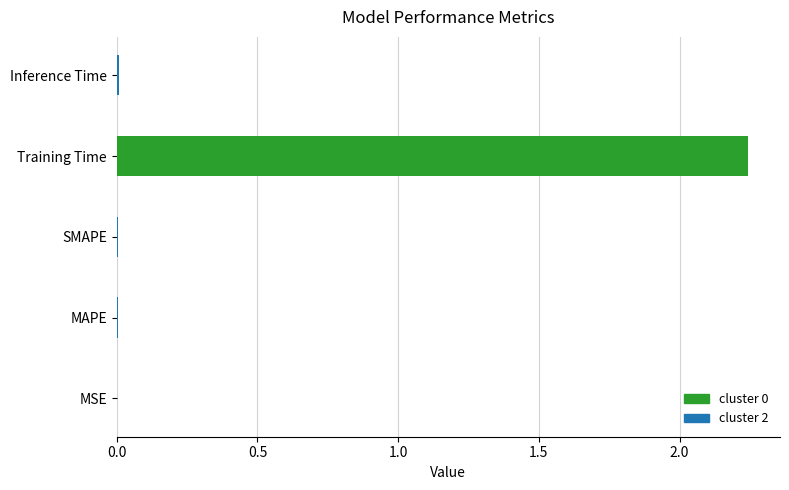

Are the bars horizontal?

Yes